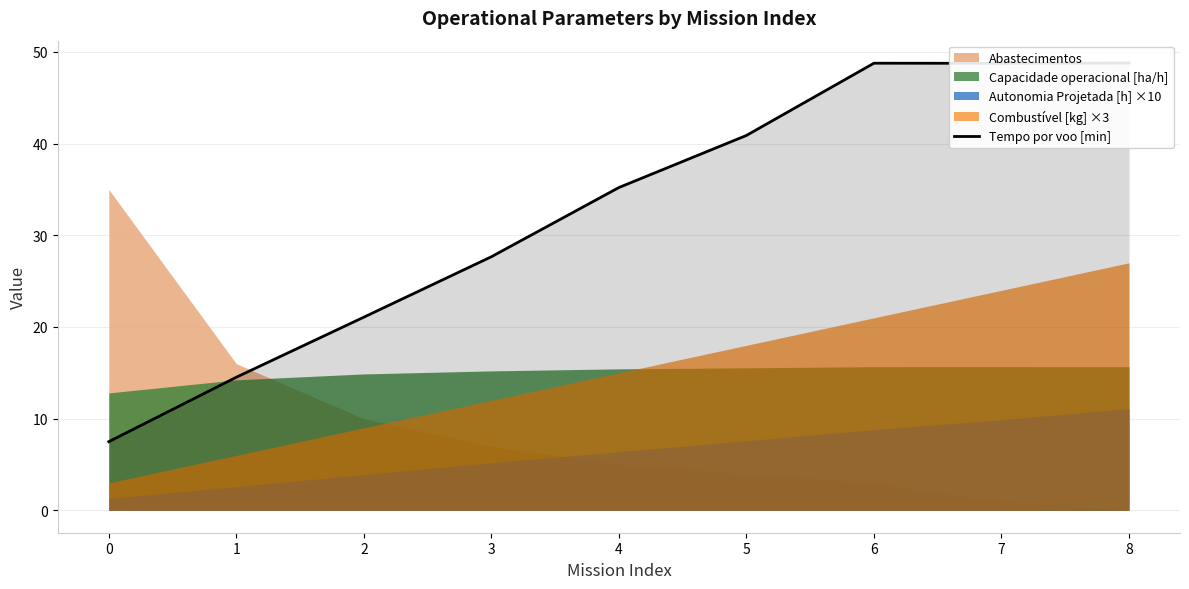

The chart shows a value of 69.1 at 5. True or false?

False